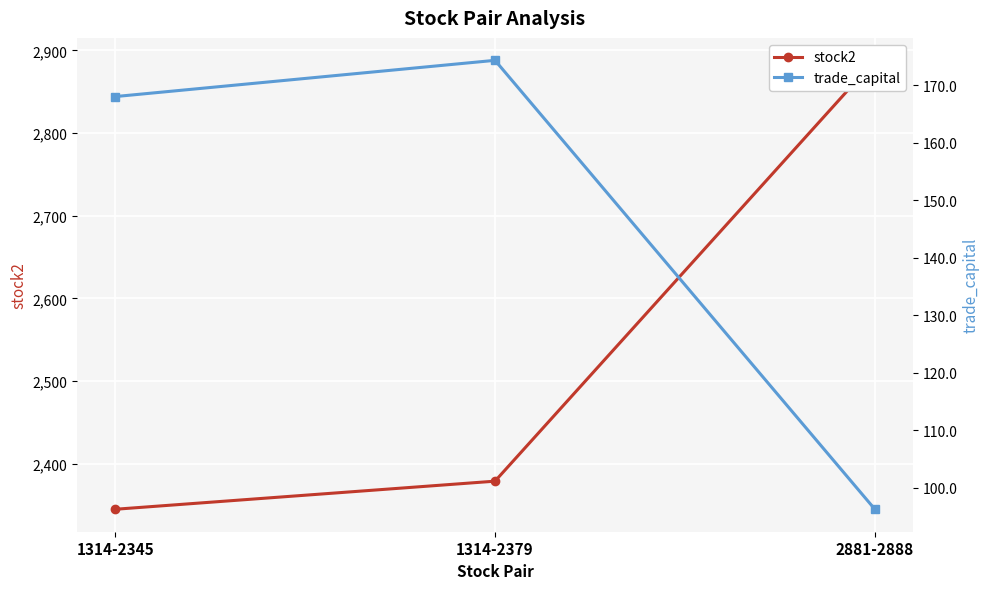

Rank the series at 1314-2379 from lowest to highest value.

trade_capital, stock2